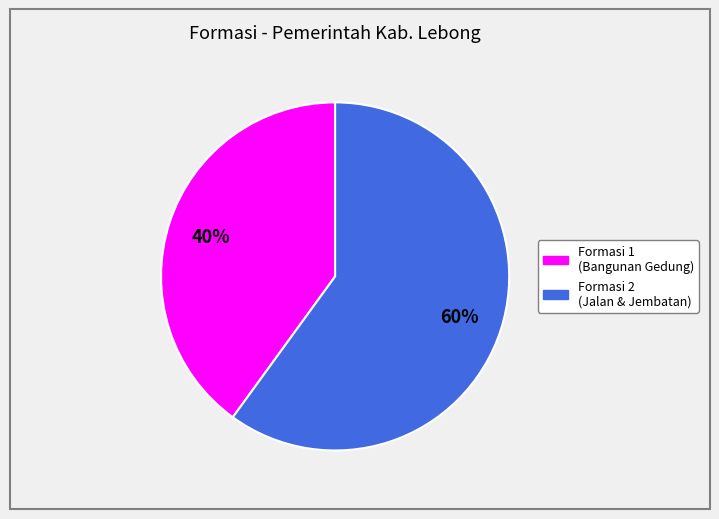

Is there a majority slice in this chart?

Yes